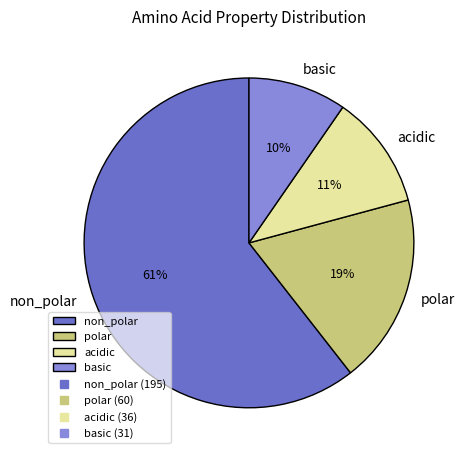

To the nearest percent, what percentage of the pie is polar?

19%